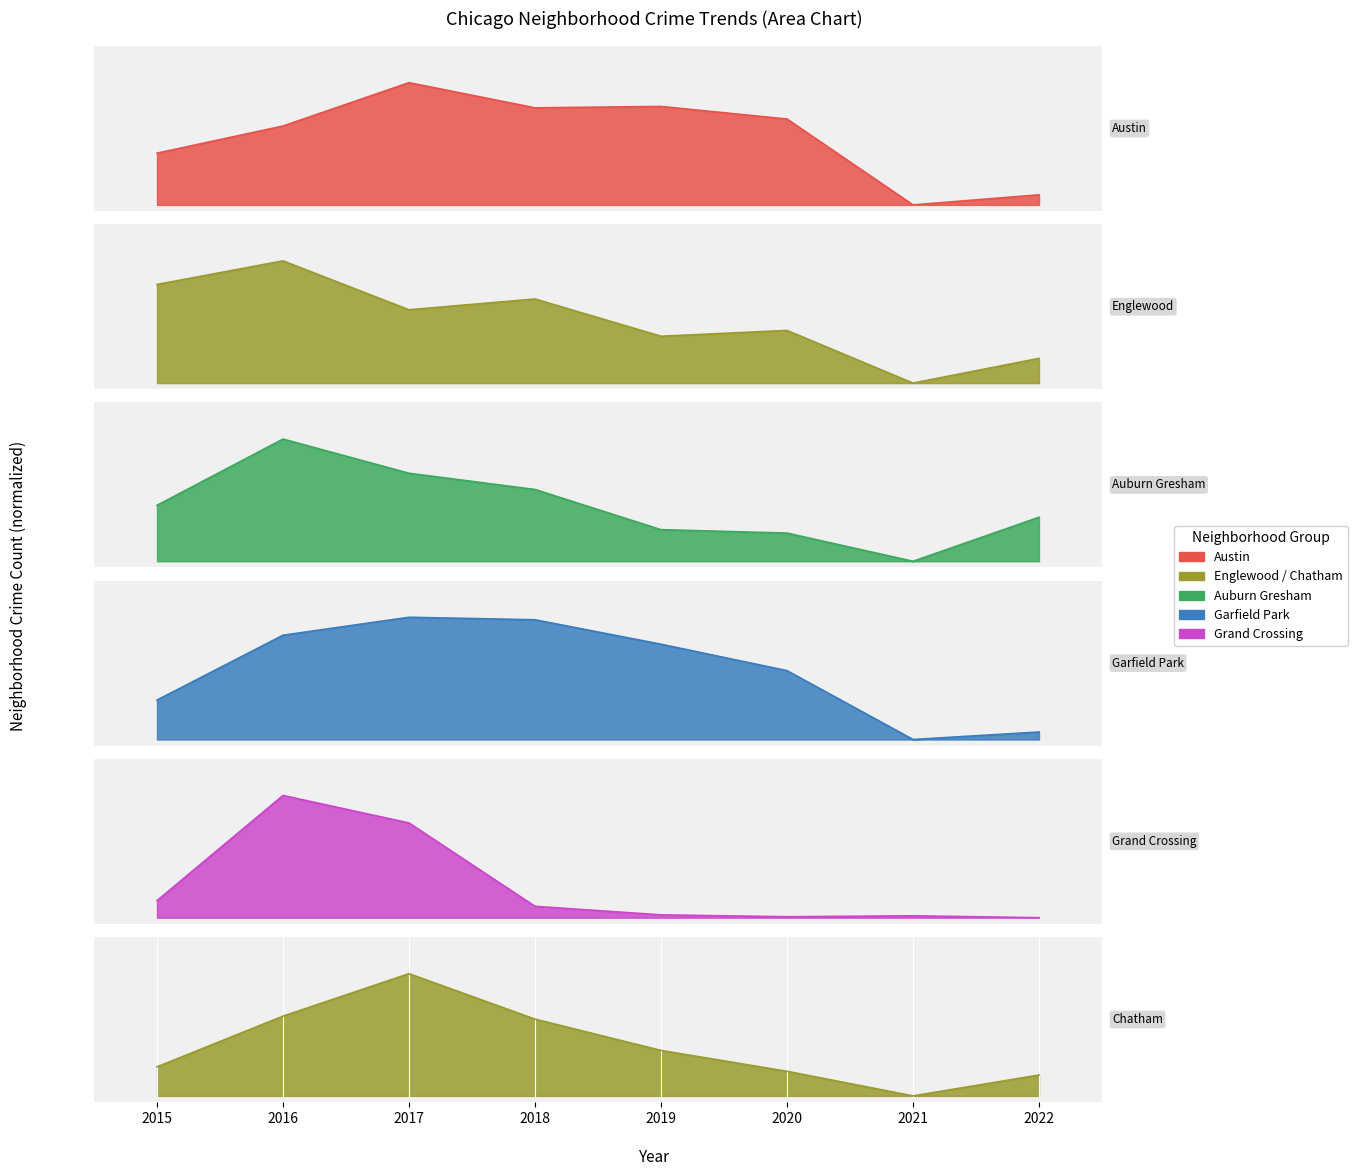

How many data points in Chatham are above 0?

7